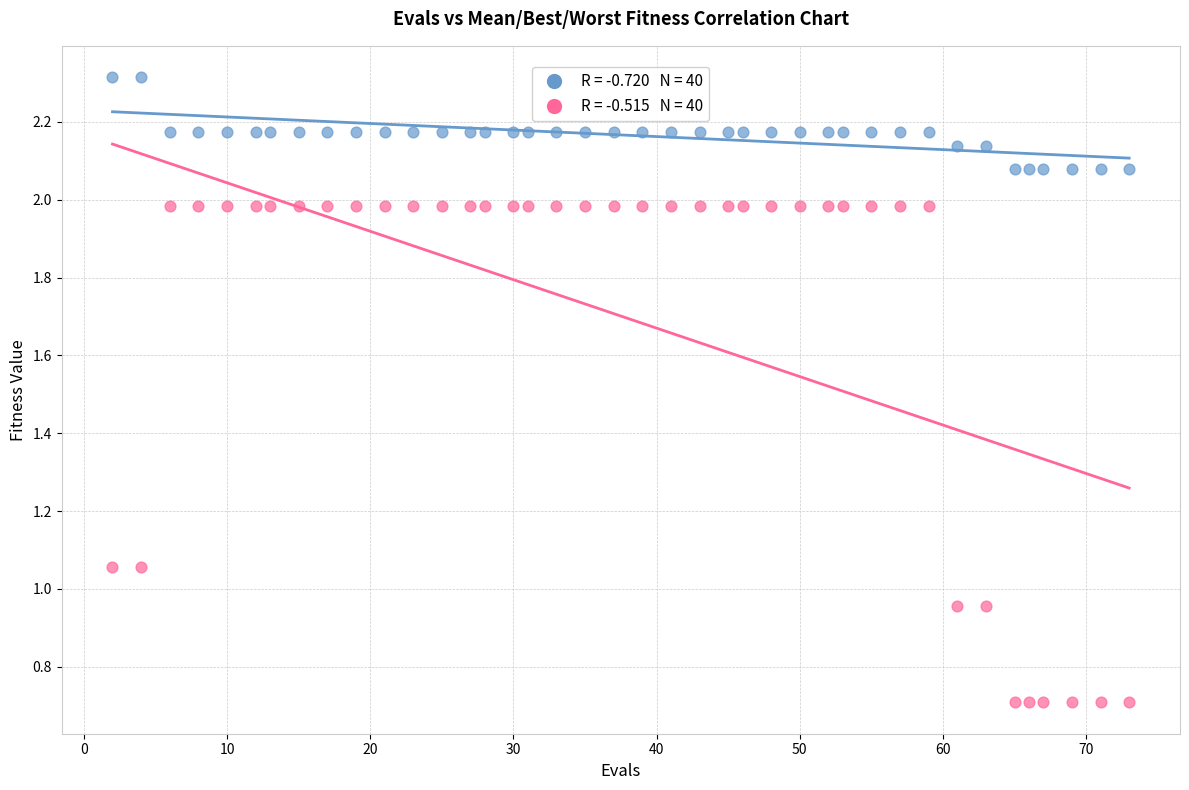

Across all data points, what is the range of Y values (max minus min)?

1.6